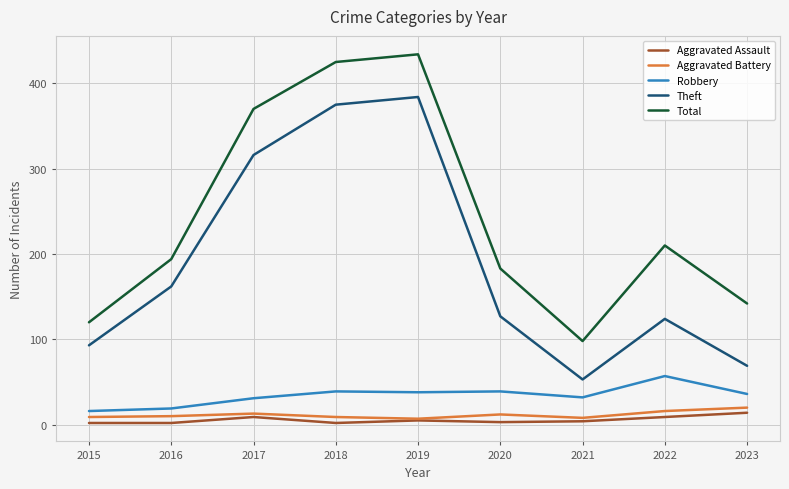

Is it true that Aggravated Assault equals 3 at 2020?

True